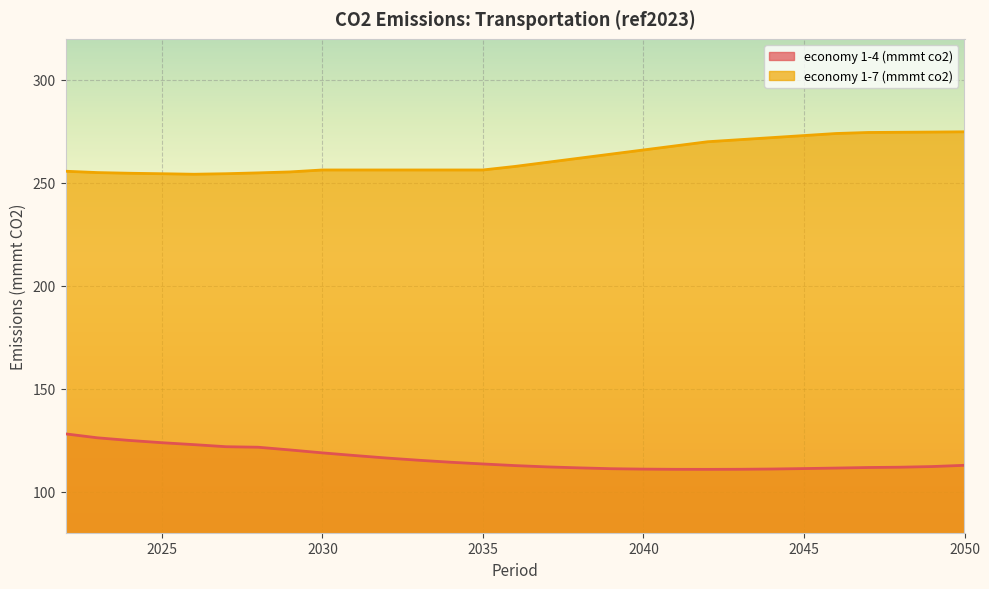

True or false: economy 1-4 (mmmt co2) has more than 2 interior local peaks.

False